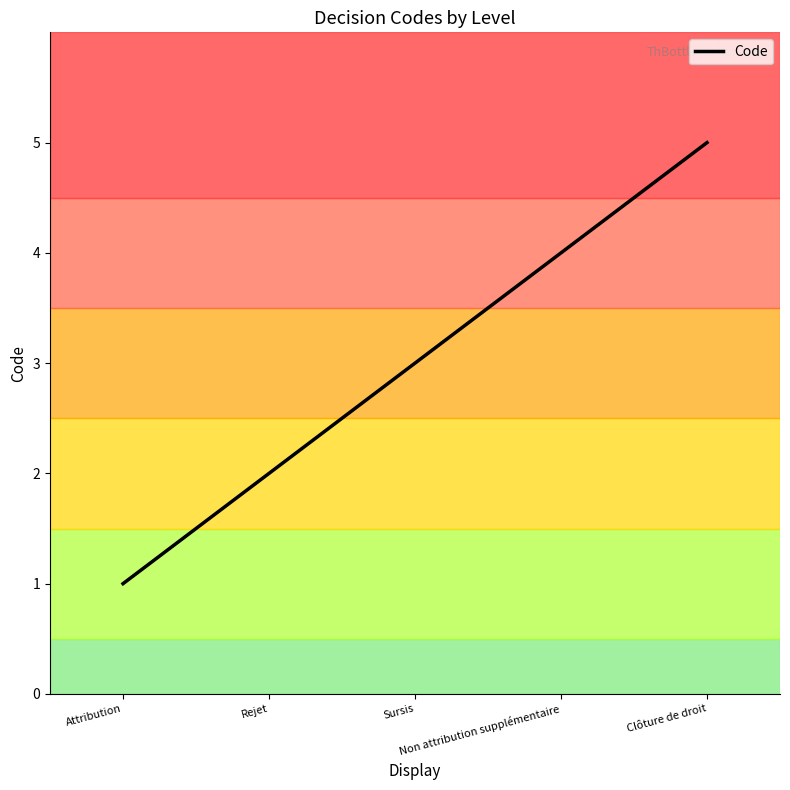

List the labels in order of value, largest first.

Clôture de droit, Non attribution supplémentaire, Sursis, Rejet, Attribution